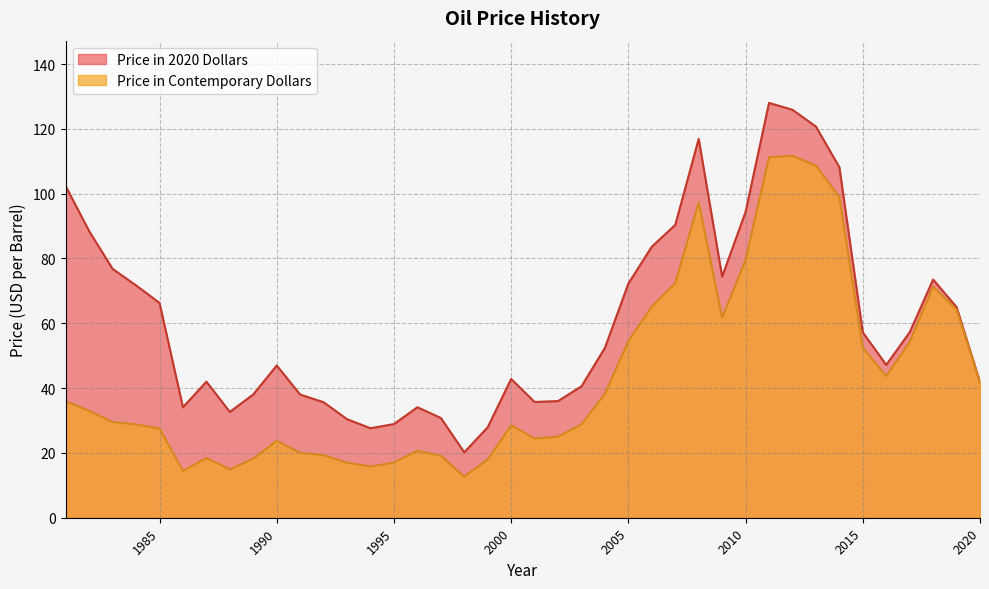

True or false: Price in Contemporary Dollars and Price in 2020 Dollars cross at least once.

False